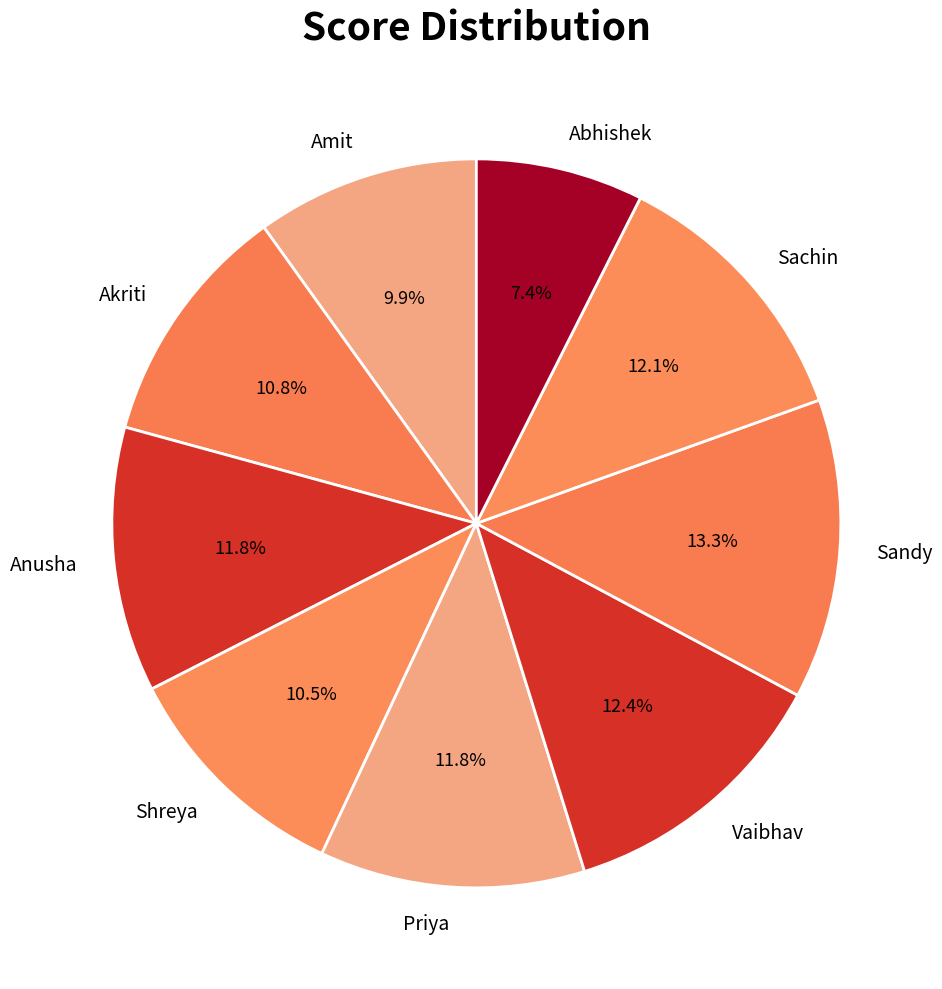

Which category has the biggest portion of the pie?

Sandy